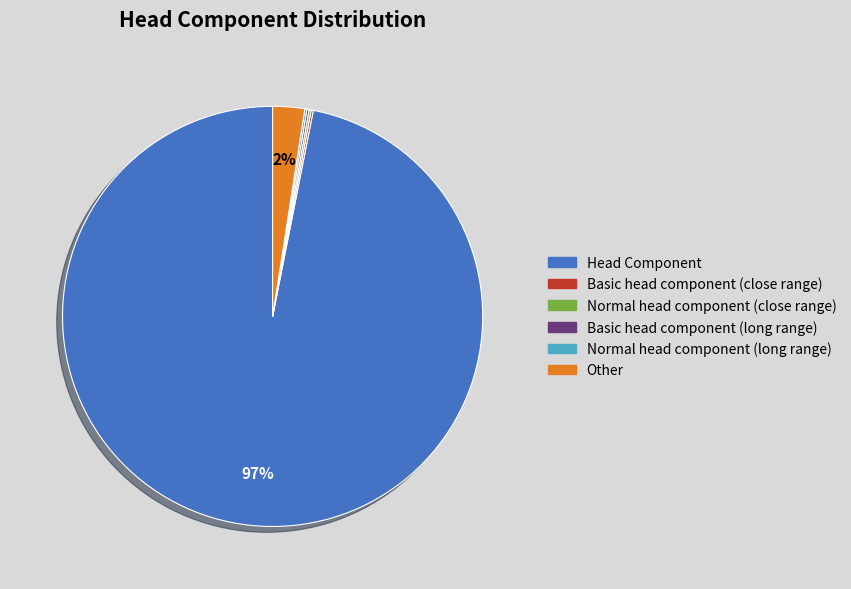

To the nearest percent, what is the average slice percentage?

17%